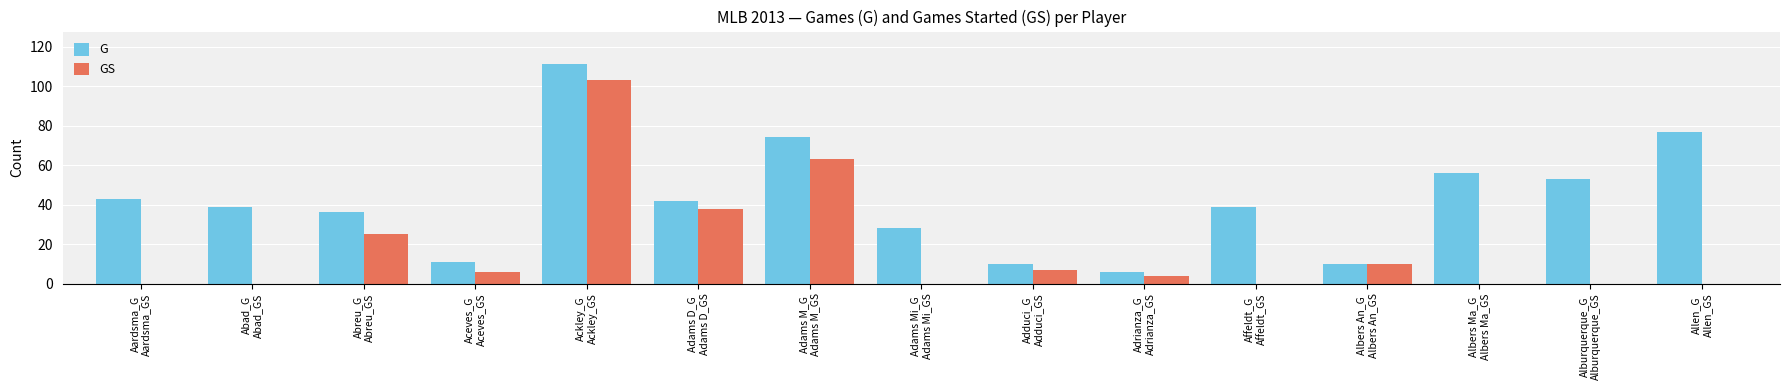

Count the number of data series in this chart.

2